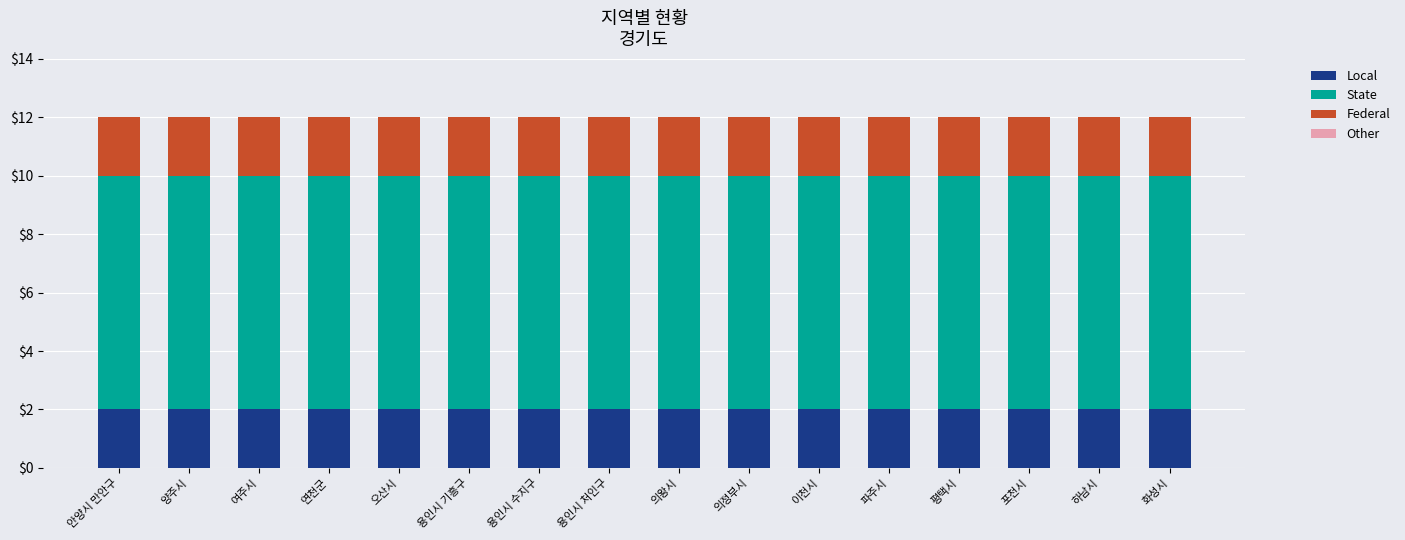

What is the sum of the Local values at 화성시 and 이천시?

4